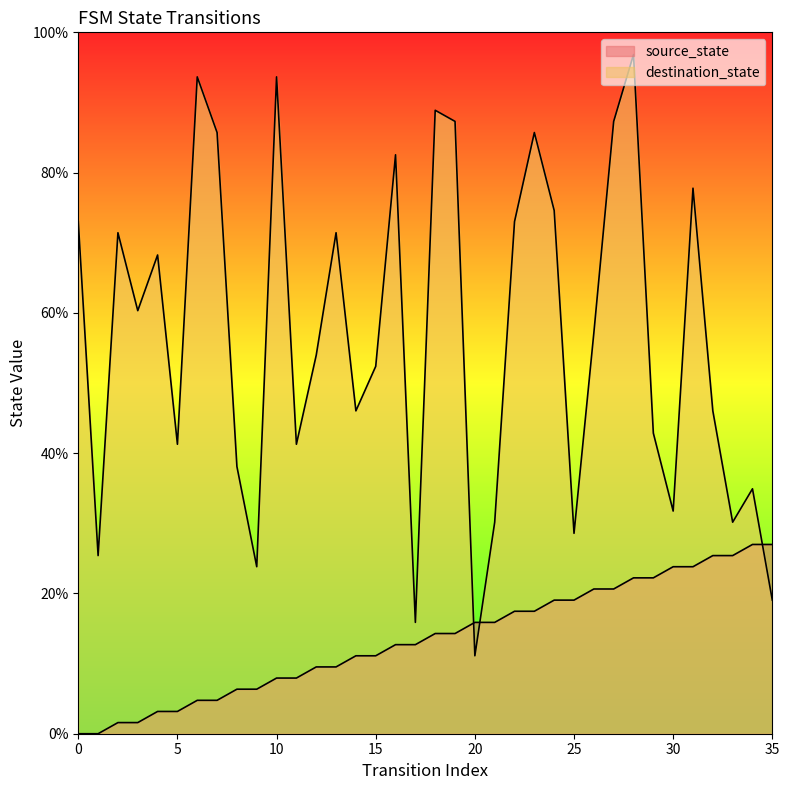

Rank the series by their maximum value, from lowest to highest.

source_state, destination_state